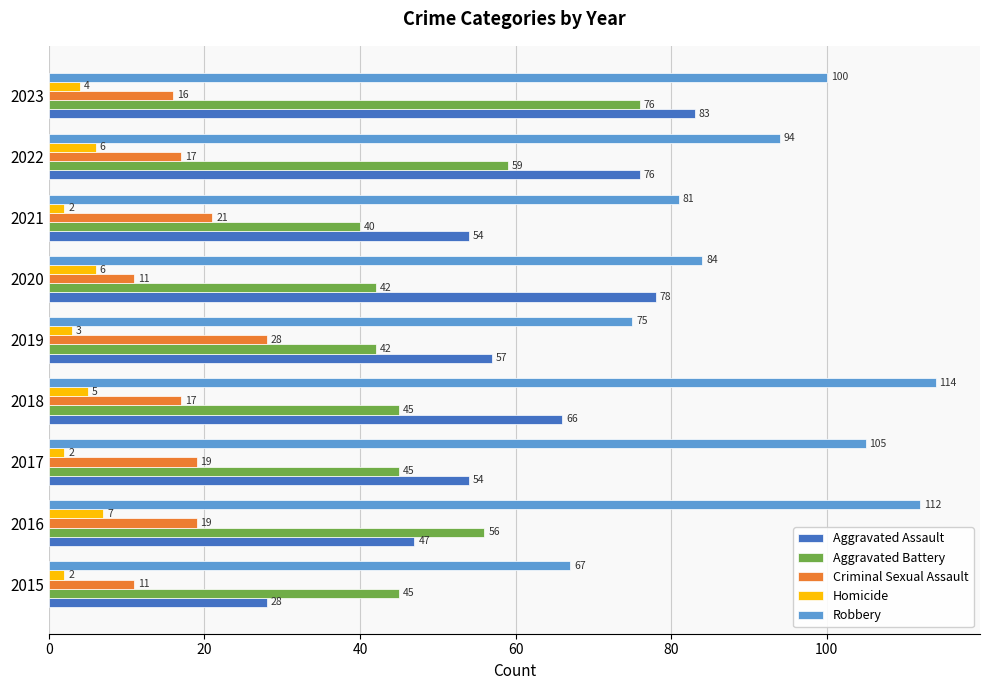

At which label is Homicide closest to 4?

2023